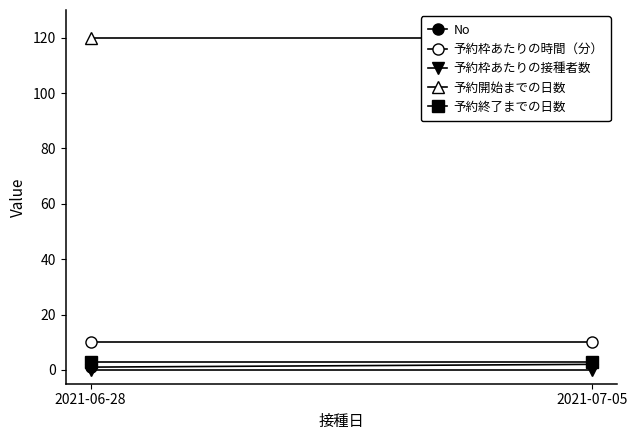

Which has a higher value, 2021-06-28 or 2021-07-05?

2021-07-05